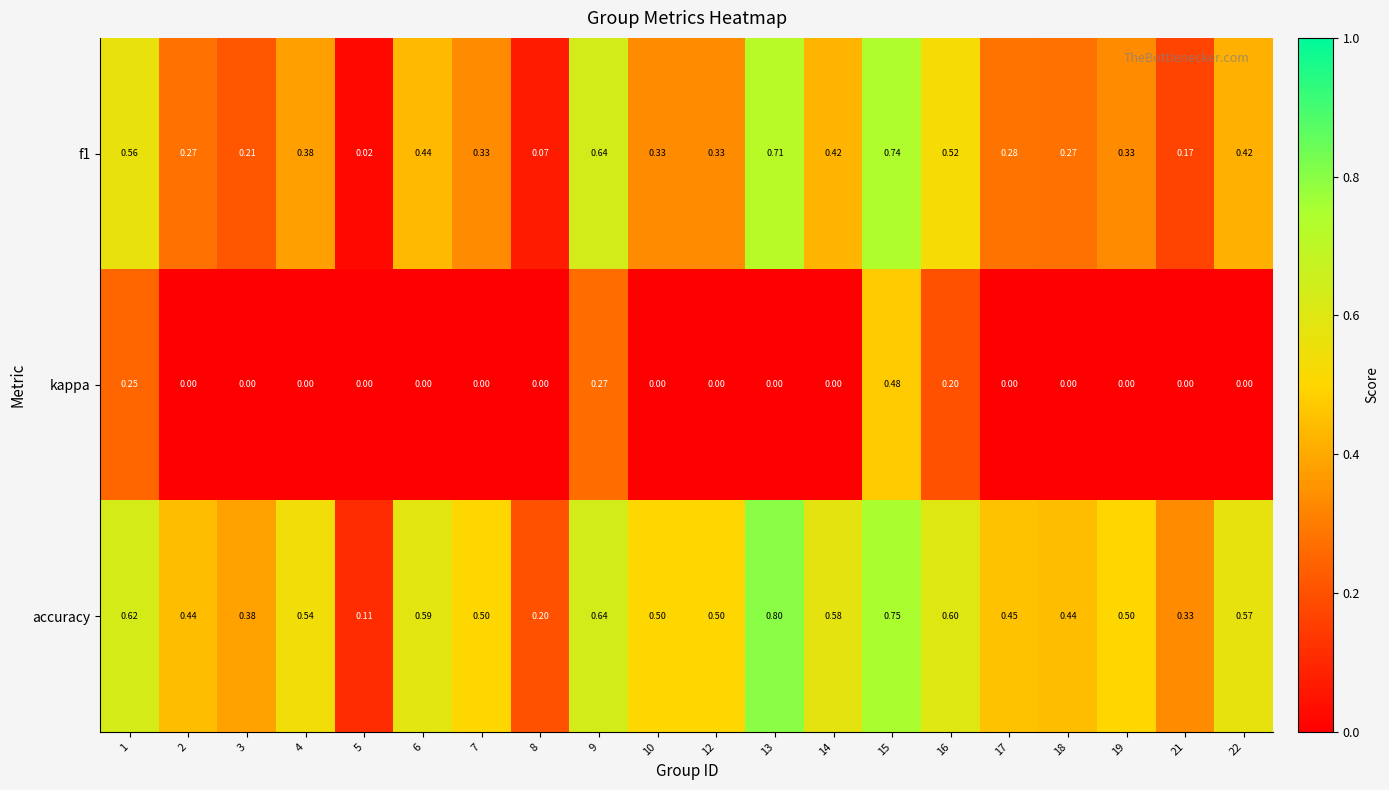

Which series has the largest total across all categories?

accuracy